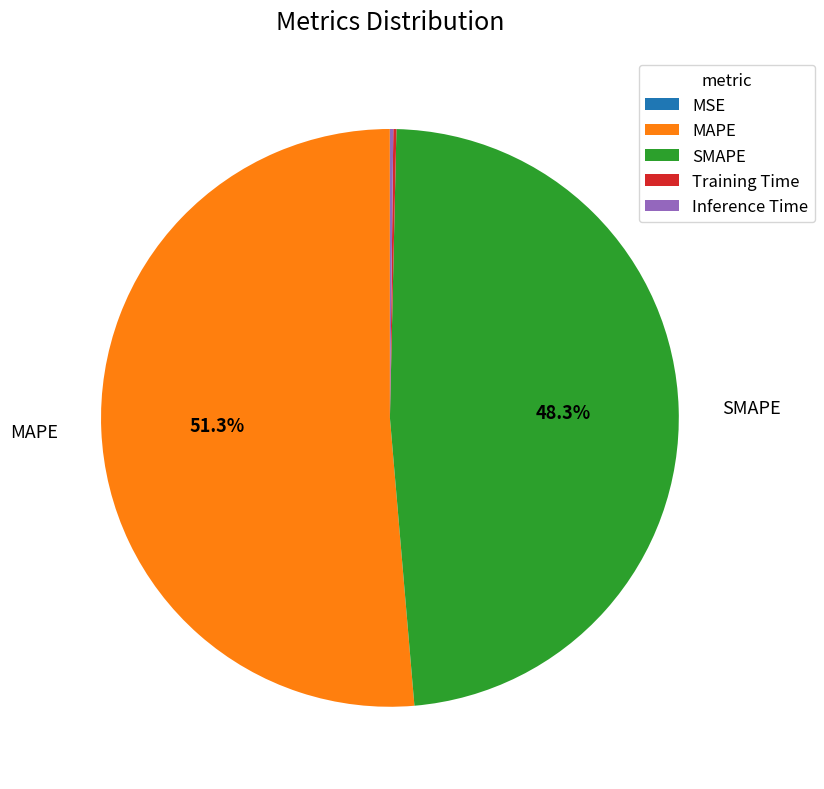

What is the majority slice?

MAPE